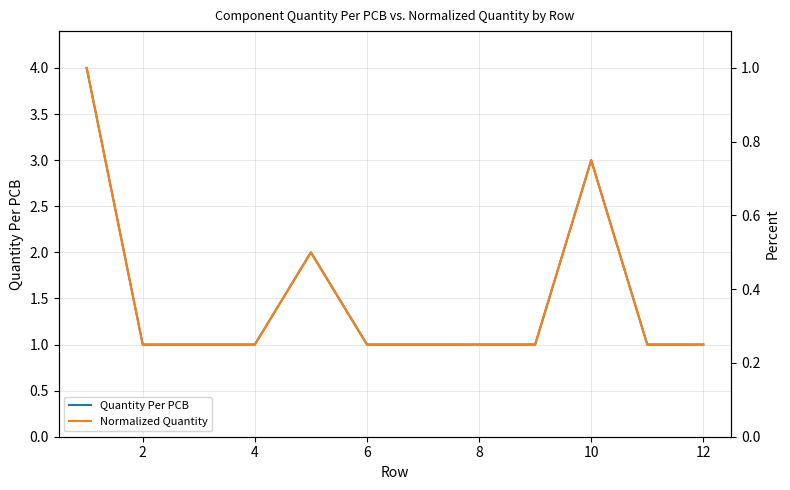

What is the highest value of the Quantity Per PCB series?

4